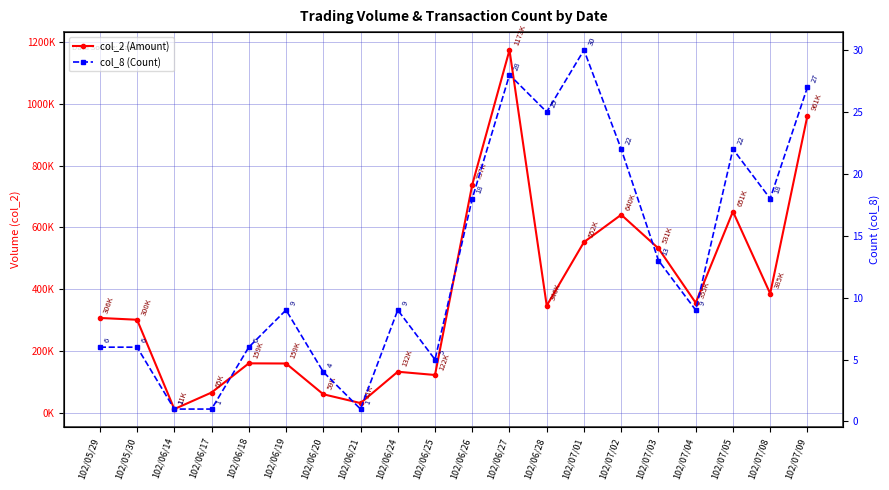

Is this an area chart (filled region under the line)?

No